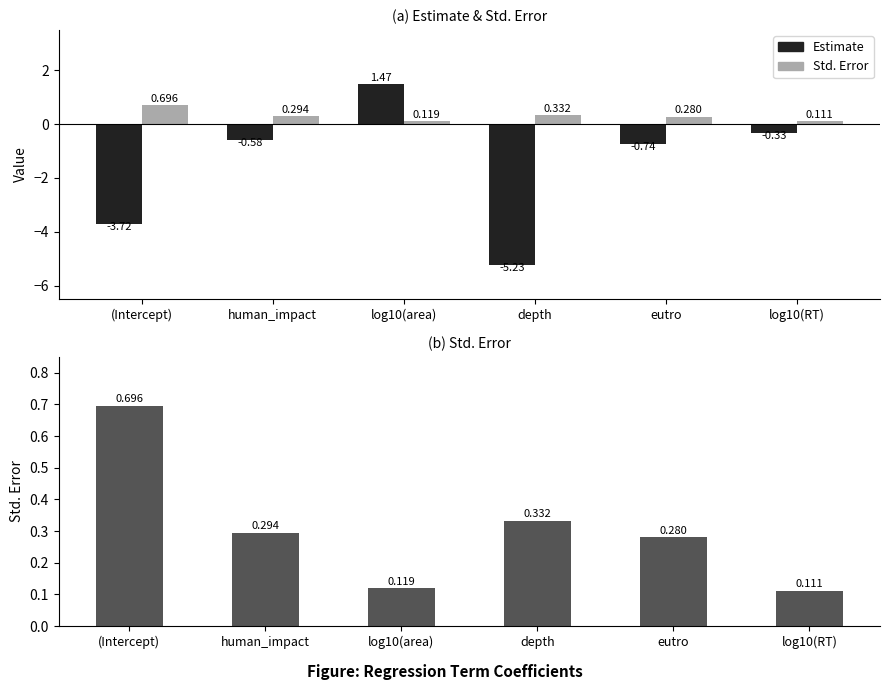

What is the minimum value shown in the chart?

-5.2